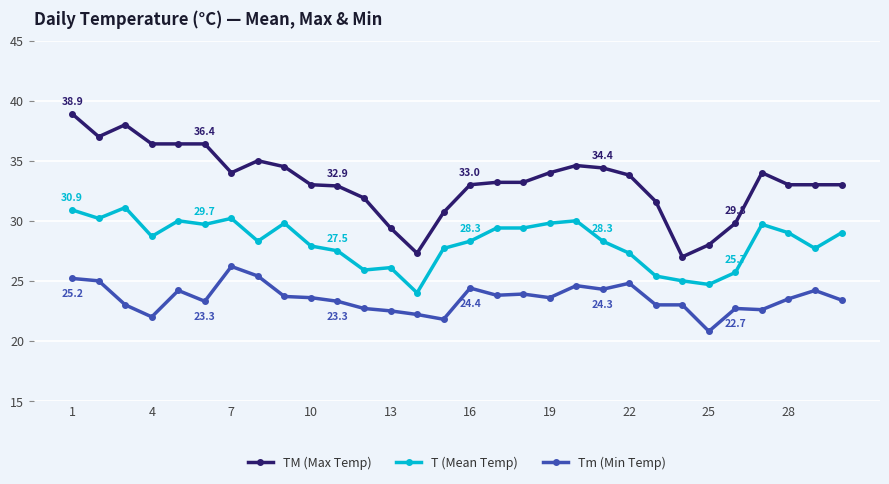

How many lines are shown in the chart?

3